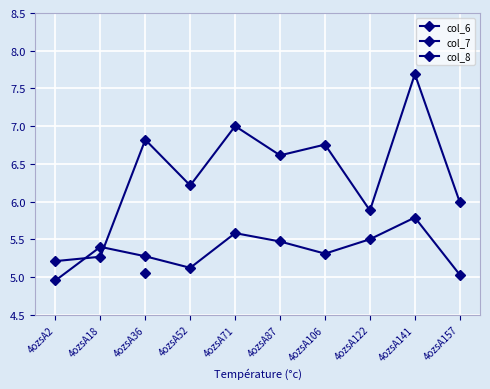

What is the minimum value shown in the chart?

5.0